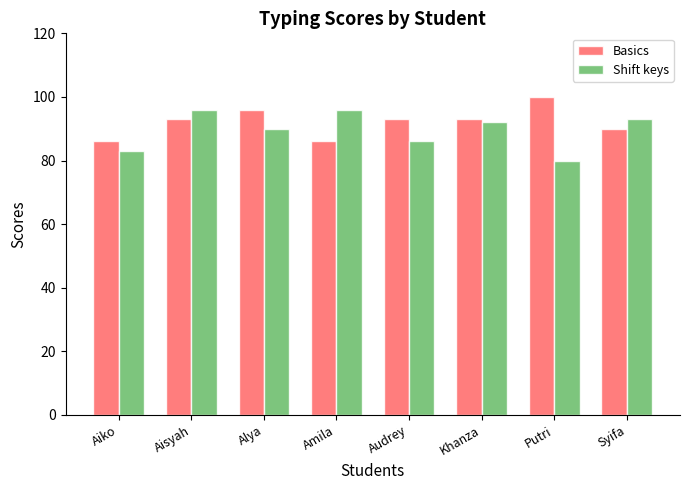

Rank the series by their average value, from highest to lowest.

Basics, Shift keys